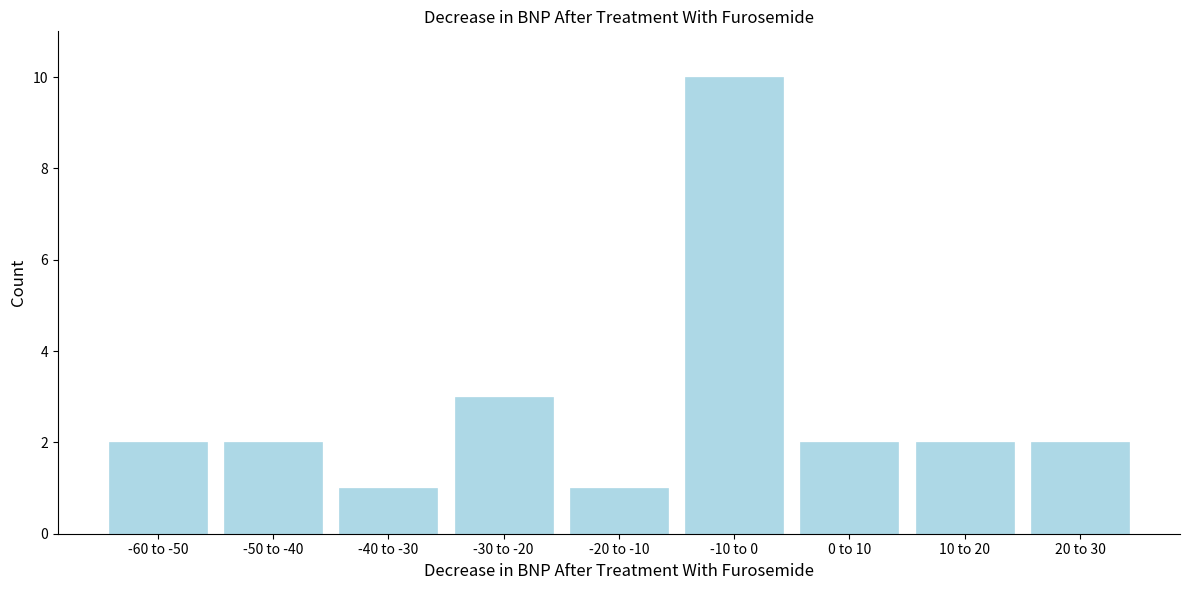

Reading right to left, list all the values displayed in this chart.

20 to 30=2	10 to 20=2	0 to 10=2	-10 to 0=10	-20 to -10=1	-30 to -20=3	-40 to -30=1	-50 to -40=2	-60 to -50=2